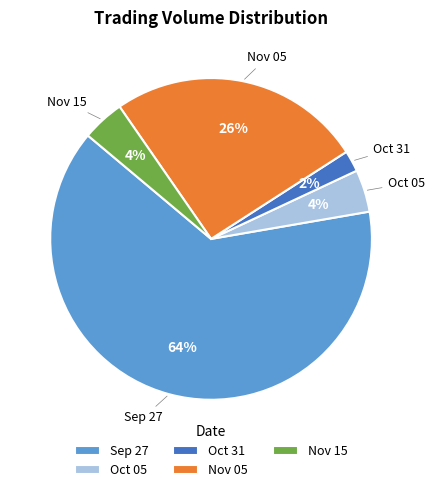

Which slice is the smallest?

Oct 31